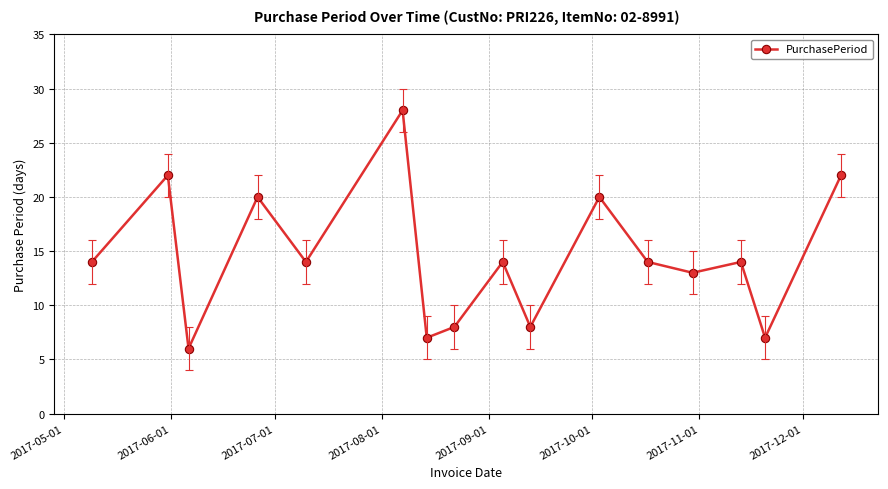

What is the minimum value shown in the chart?

6